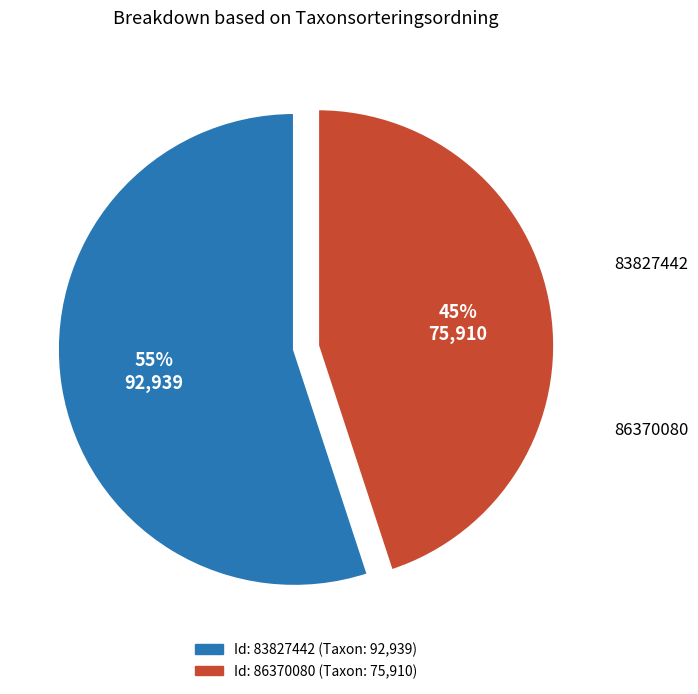

To the nearest percent, what is the average slice percentage?

50%